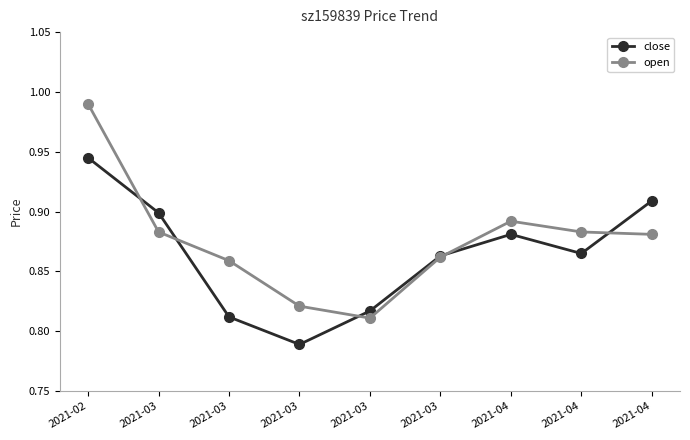

The close series shows 0.5 at 2021-04. True or false?

False